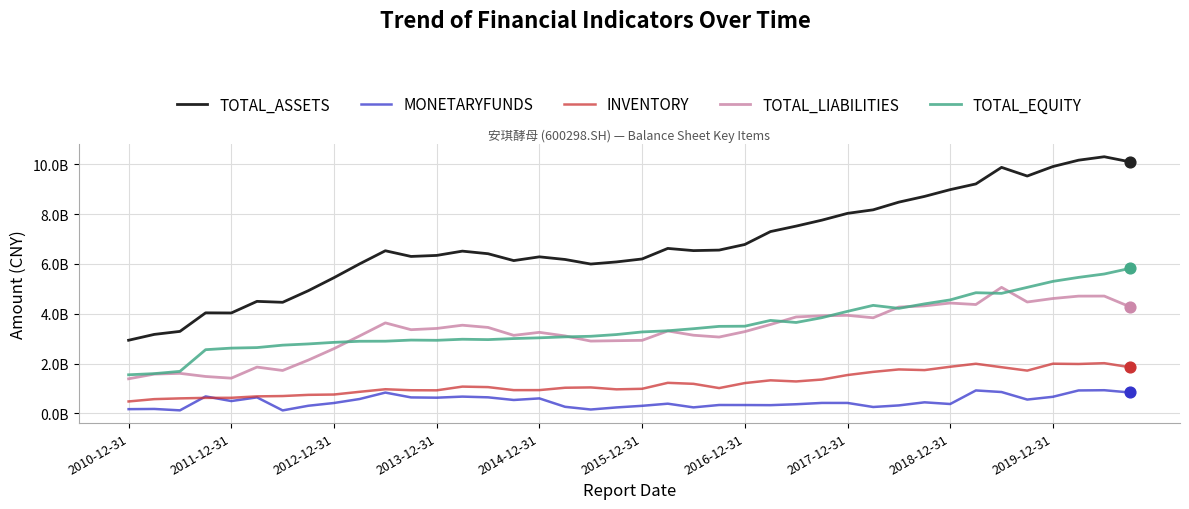

What are all the series names shown in the legend?

TOTAL_ASSETS, MONETARYFUNDS, INVENTORY, TOTAL_LIABILITIES, TOTAL_EQUITY